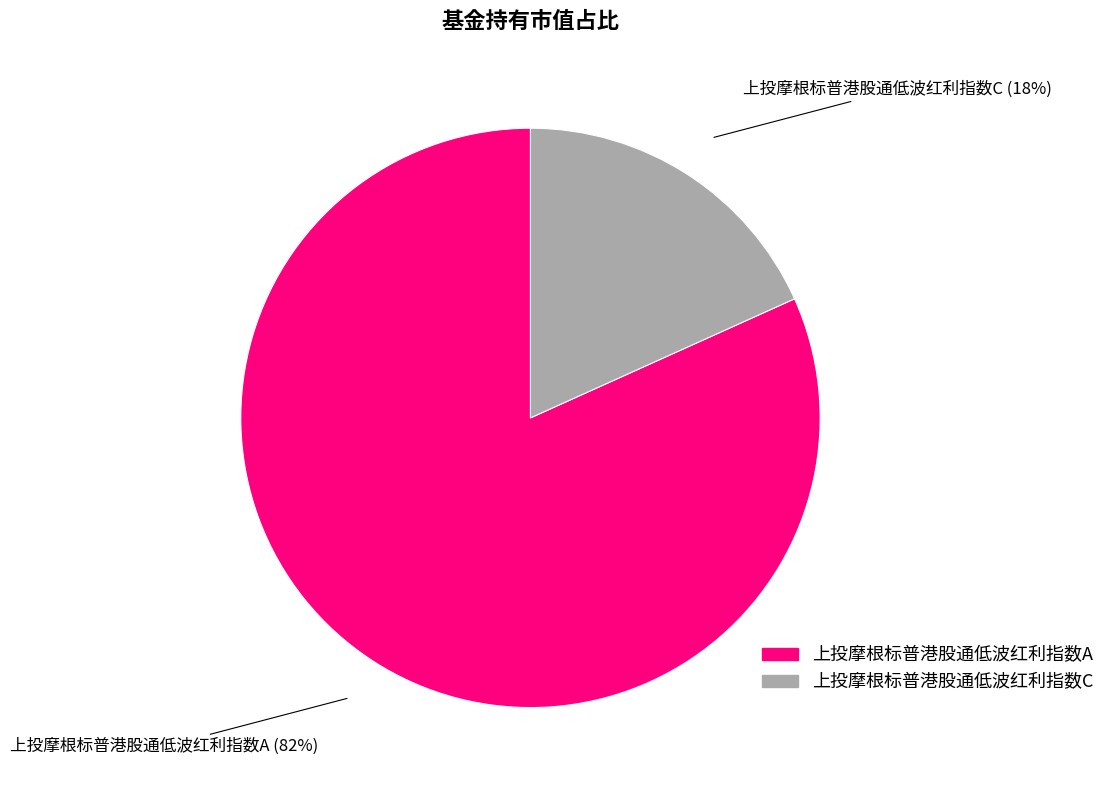

Count the number of slices in the pie.

2